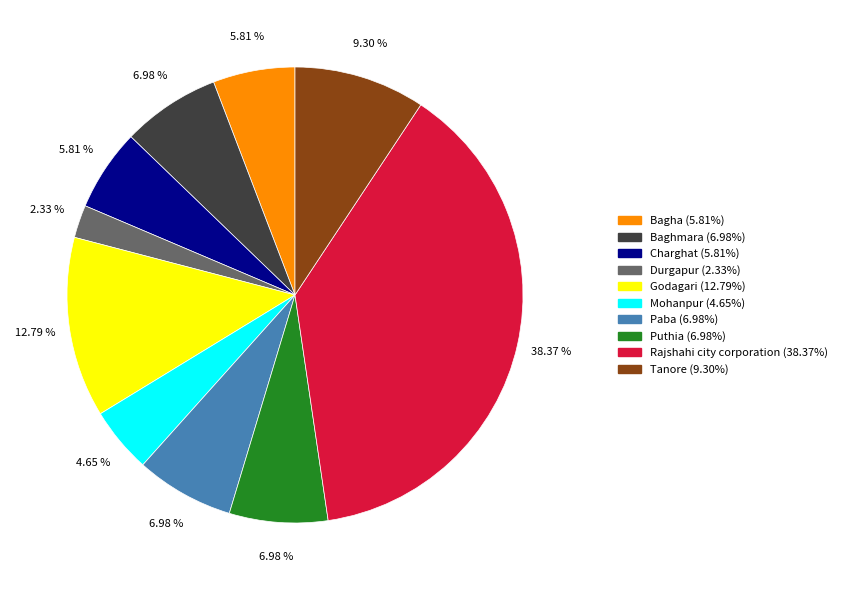

To the nearest percent, what is the difference between the Durgapur and Baghmara slice percentages?

5%